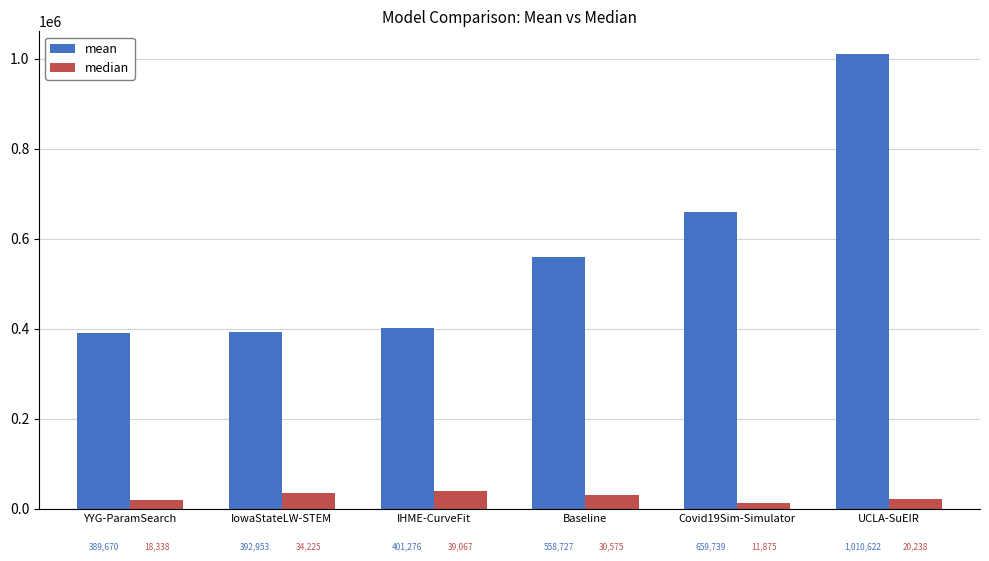

At which category is the sum across all series the highest?

UCLA-SuEIR